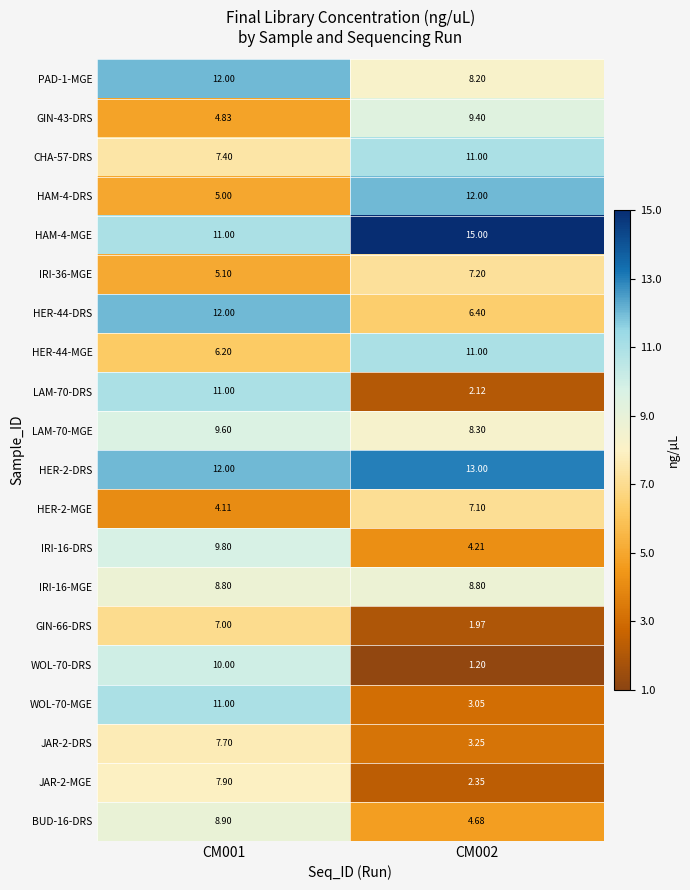

What is the total value across all series at CM001?

171.3